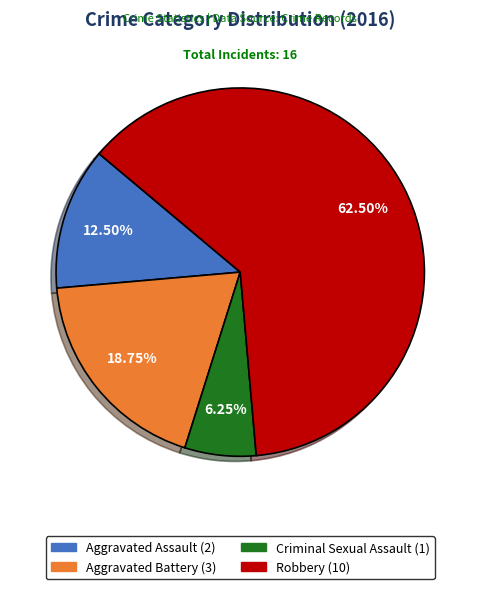

Is the sum of Robbery and Aggravated Battery greater than half?

Yes